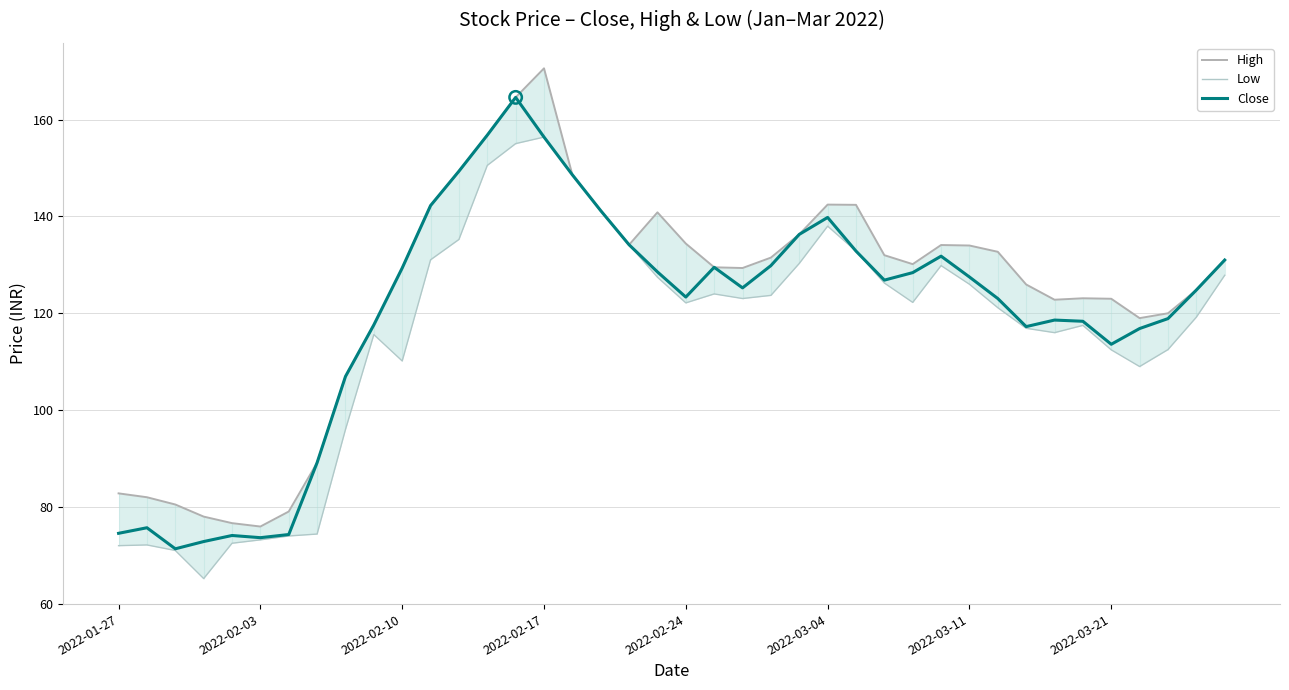

At which category is the sum across all series the highest?

14